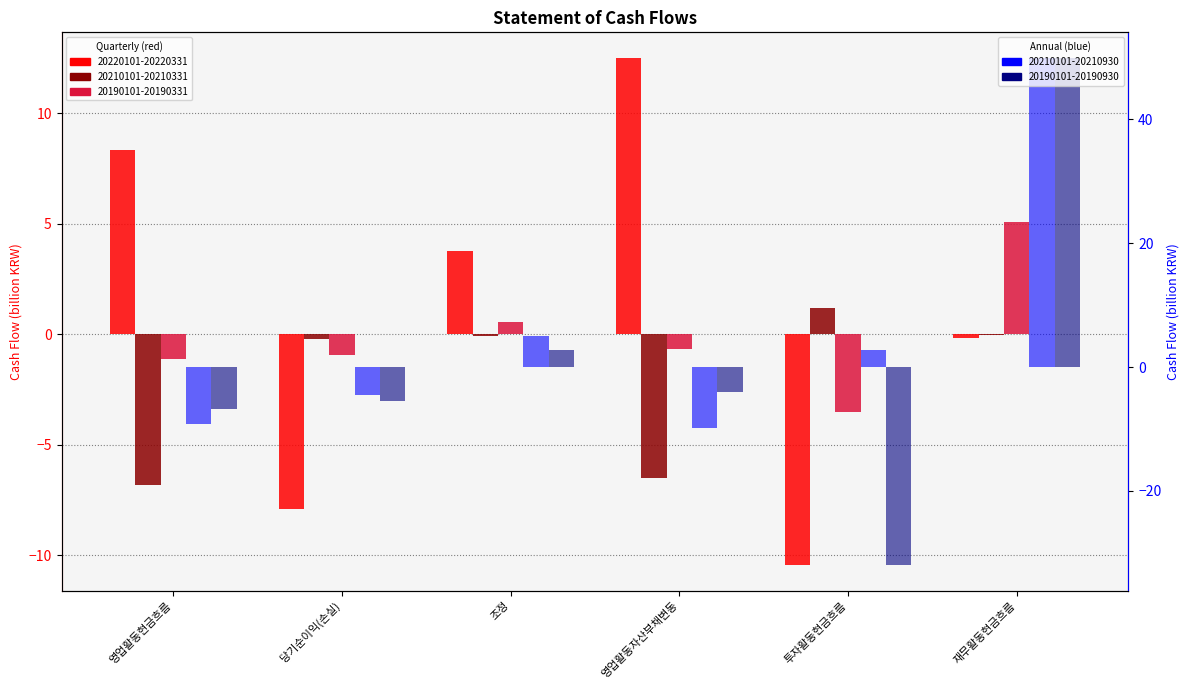

What is the average value of the 20190101-20190930 series?

0.7